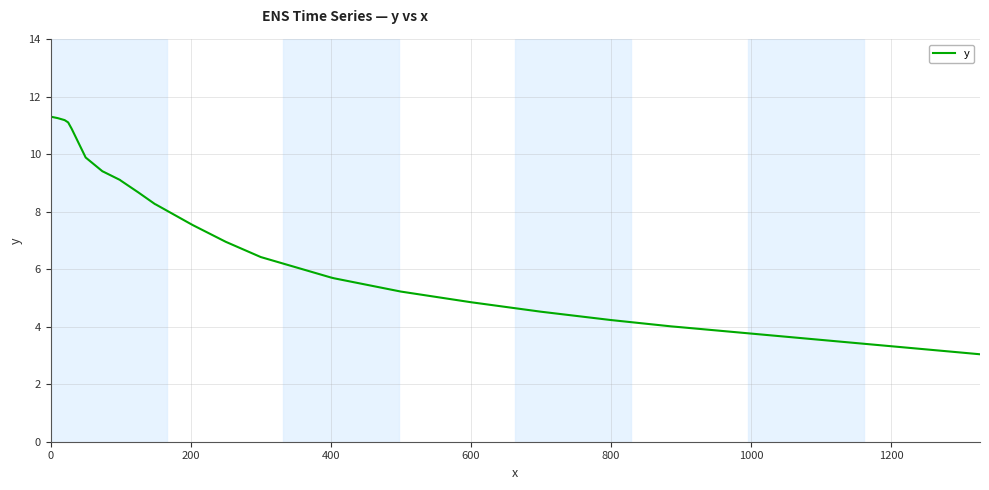

What is the greatest value displayed?

11.3